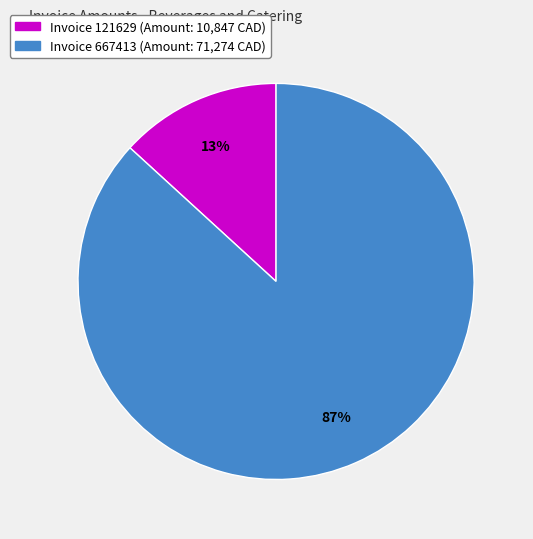

Count the number of slices in the pie.

2